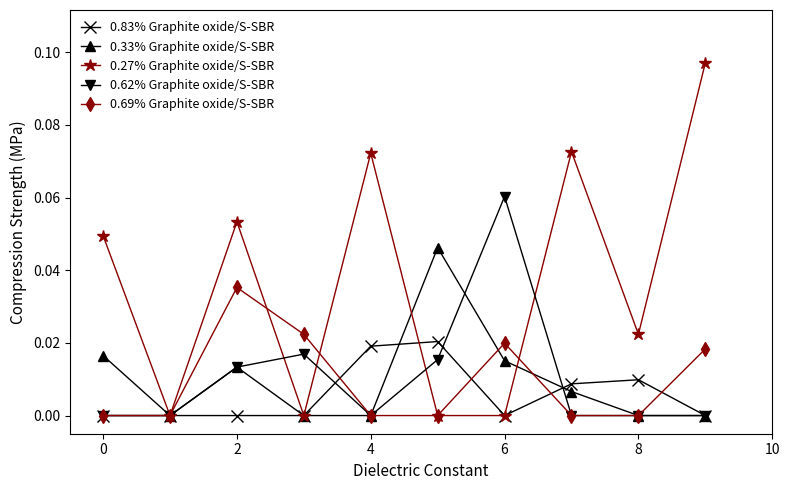

Which series has the largest total across all categories?

0.27% Graphite oxide/S-SBR